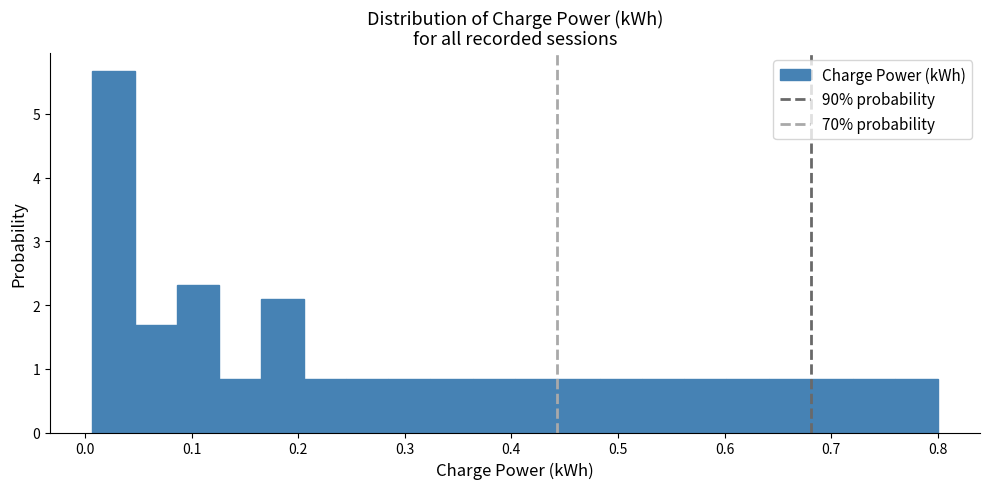

Around what value on the x-axis is the tallest bar? Give the approximate position of its centre, as read against the axis.

0.03